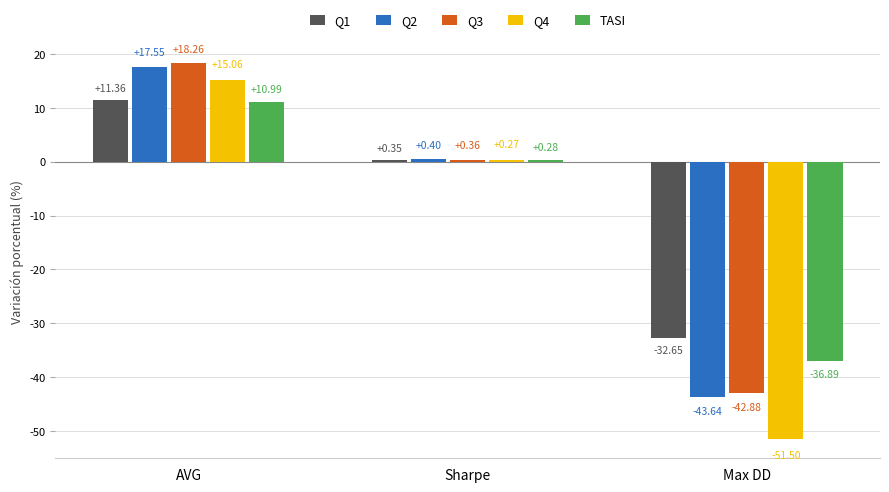

List the series in order of their peak value, lowest first.

TASI, Q1, Q4, Q2, Q3